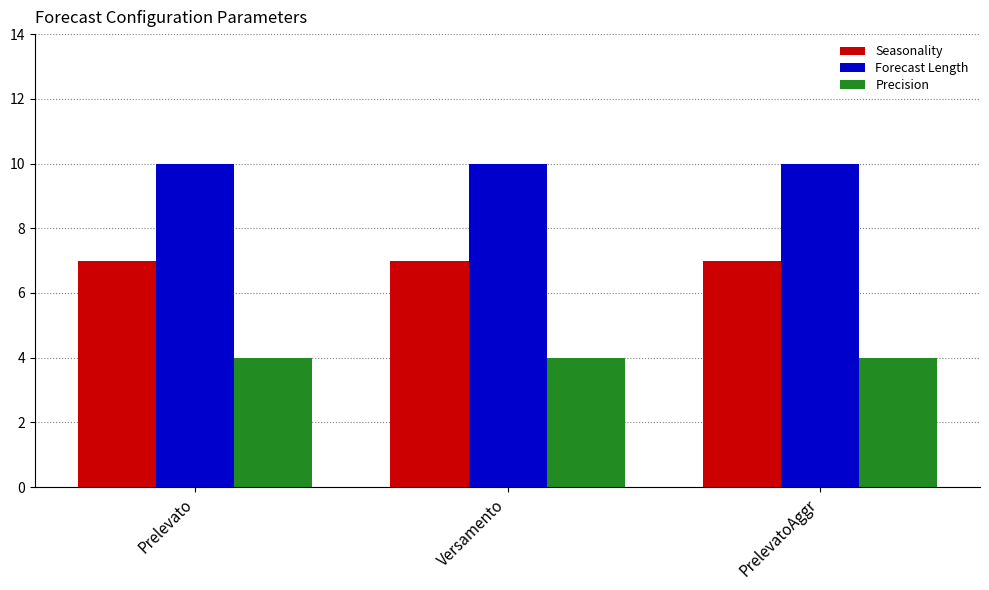

What is the average value of the Precision series?

4